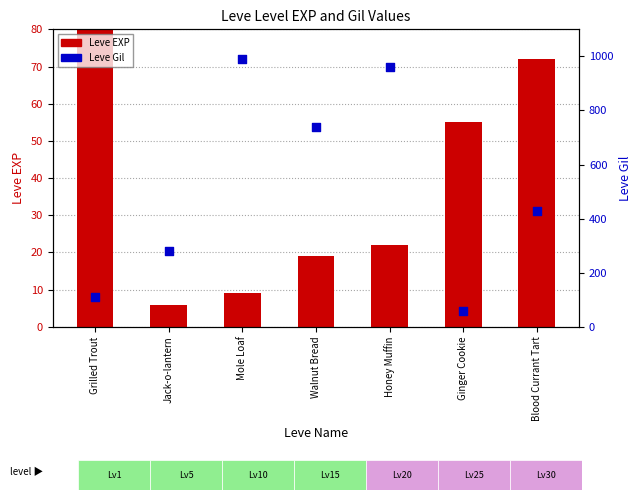

What is the total value across all series at Jack-o-lantern?

286